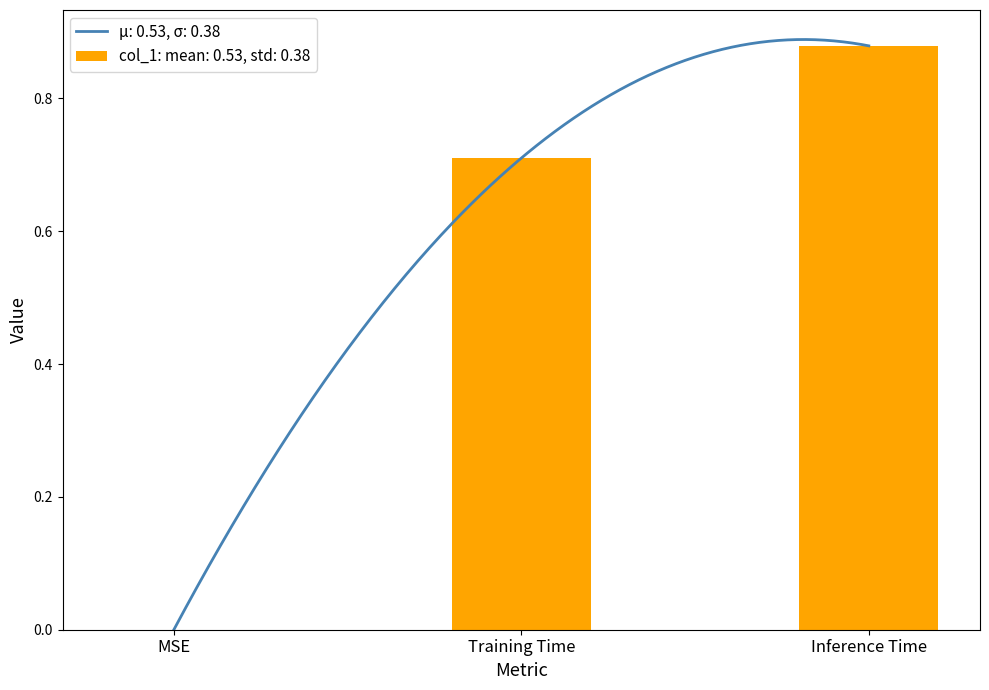

What is the label of the 3rd bar from the left?

Inference Time